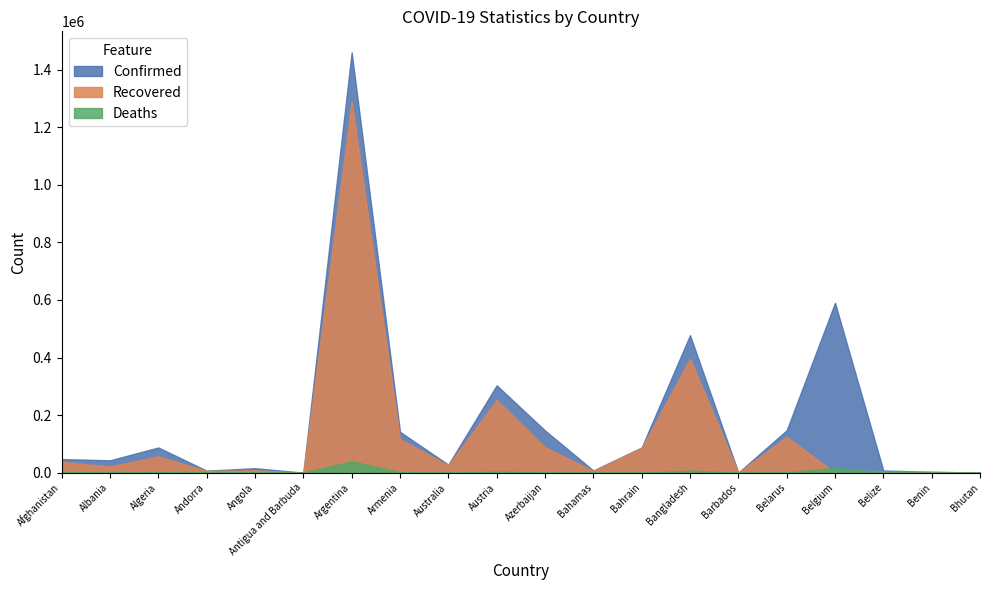

At which category does Confirmed reach its first local peak?

Algeria